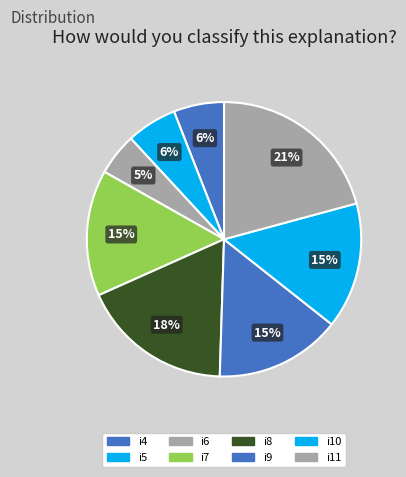

Do i8 and i7 together represent more than half of the pie?

No